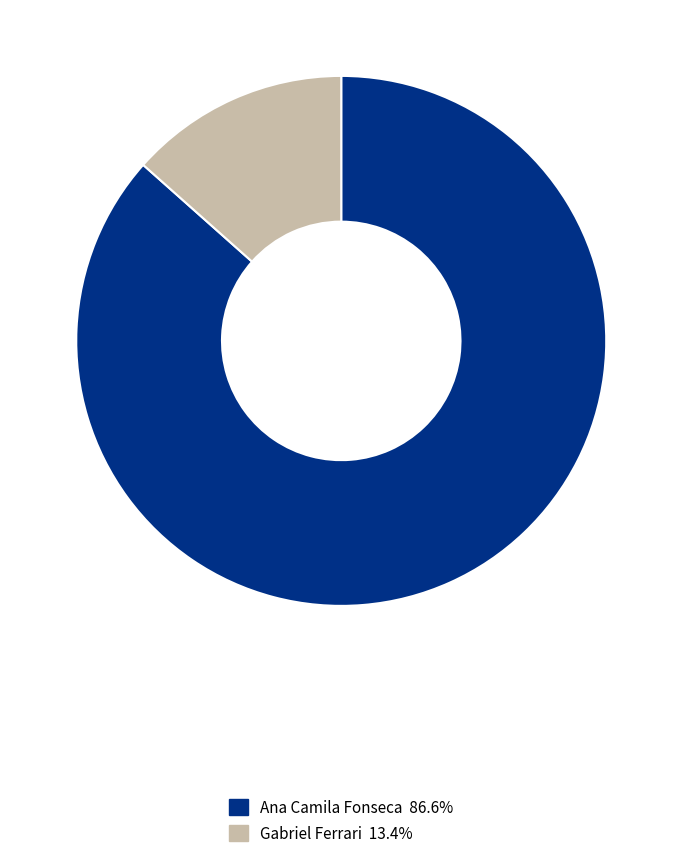

Which category has the biggest portion of the pie?

Ana Camila Fonseca